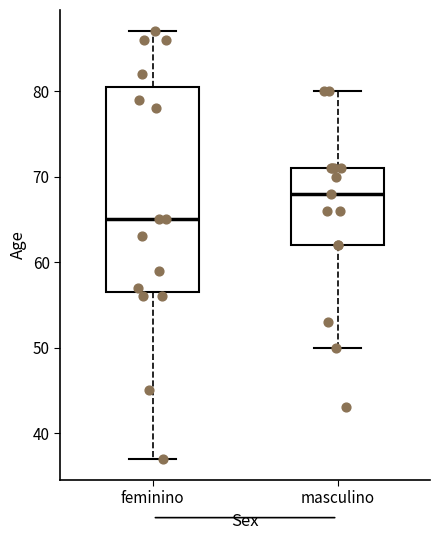

Reading left to right, transcribe this box plot: for each box, give where its median line is, the range the box spans, and where its two whiskers end, as read against the y-axis. The values are not printed on the chart, so give them approximately, as read against the axis.

feminino: median 65, box 57 to 81, whiskers 37 to 87
masculino: median 68, box 62 to 71, whiskers 50 to 80